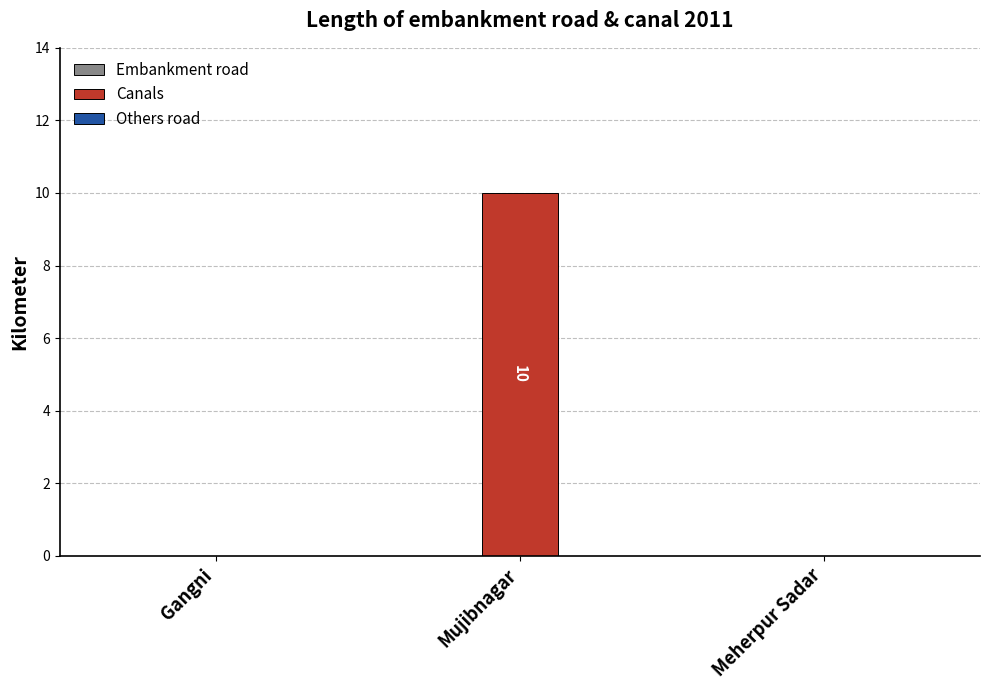

What is the change in value from Mujibnagar to Meherpur Sadar?

-10